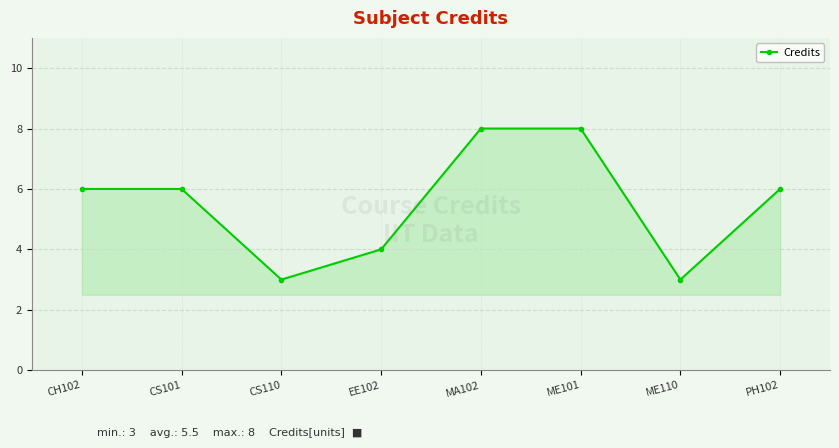

Read the value at CS110.

3